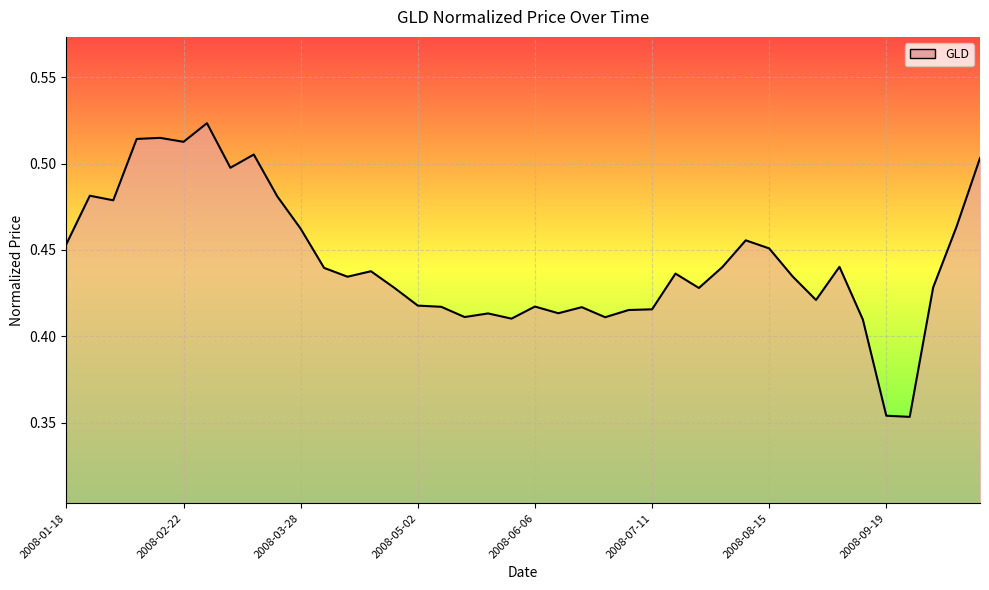

Does the chart have visible grid lines?

Yes